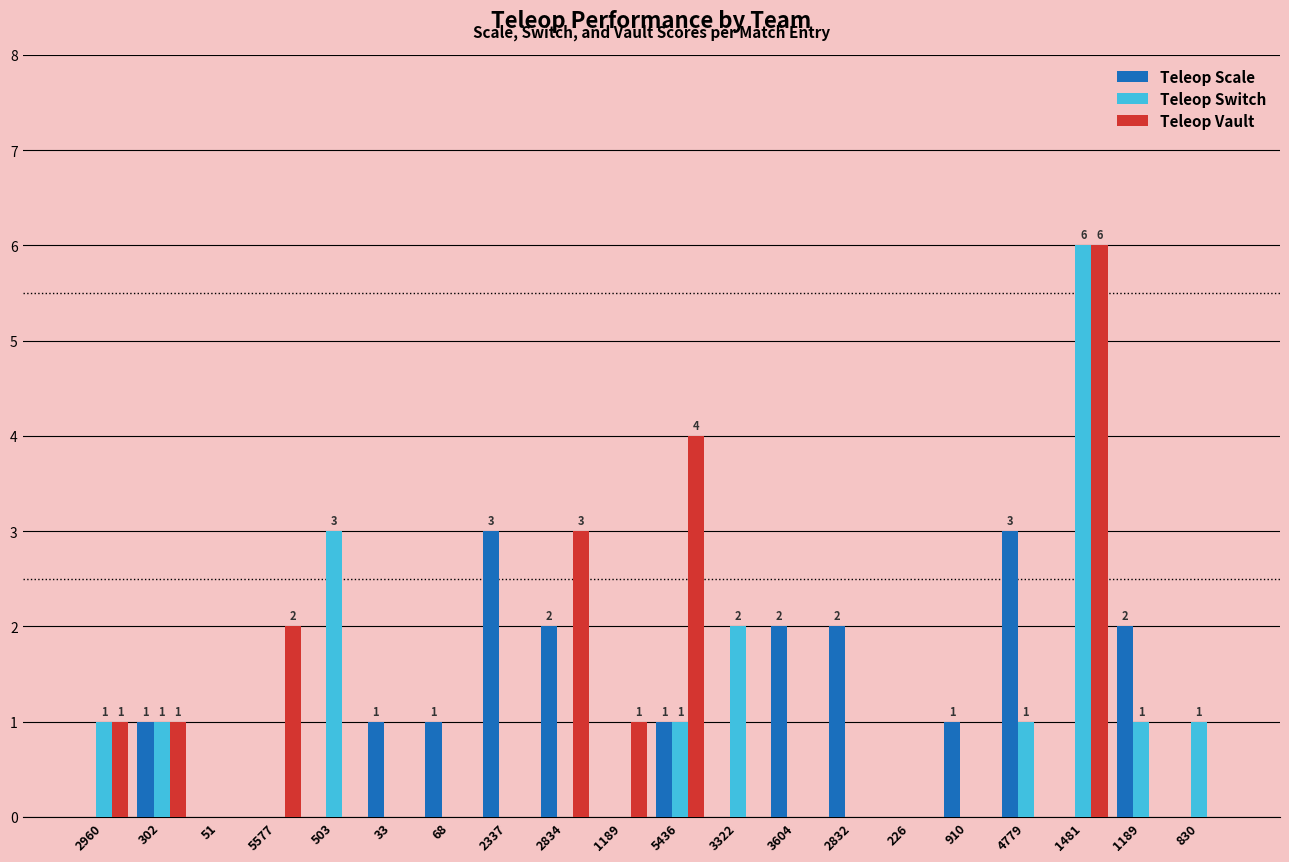

Reading left to right, transcribe all the data shown in this chart.

Teleop Scale: 2960=0	302=1	51=0	5577=0	503=0	33=1	68=1	2337=3	2834=2	1189=0	5436=1	3322=0	3604=2	2832=2	226=0	910=1	4779=3	1481=0	1189=2	830=0
Teleop Switch: 2960=1	302=1	51=0	5577=0	503=3	33=0	68=0	2337=0	2834=0	1189=0	5436=1	3322=2	3604=0	2832=0	226=0	910=0	4779=1	1481=6	1189=1	830=1
Teleop Vault: 2960=1	302=1	51=0	5577=2	503=0	33=0	68=0	2337=0	2834=3	1189=1	5436=4	3322=0	3604=0	2832=0	226=0	910=0	4779=0	1481=6	1189=0	830=0